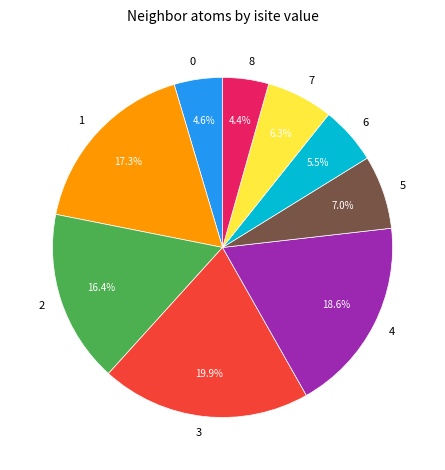

To the nearest percent, what portion does 1 represent?

17%